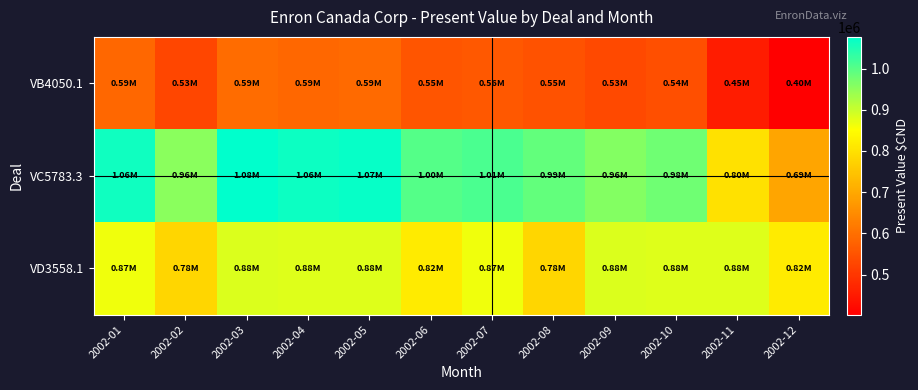

What is the total value across all series at 2002-08?

2317198.6